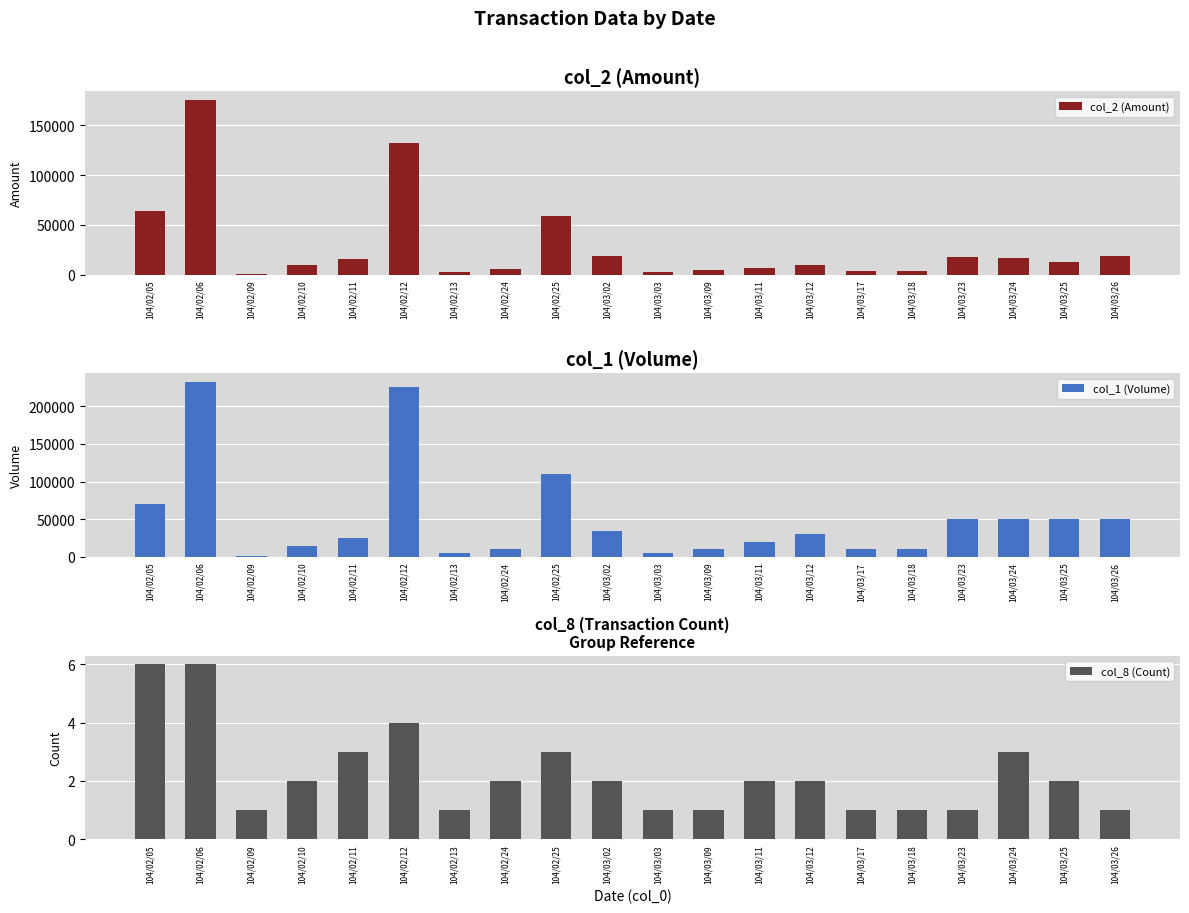

The value of col_2 (Amount) at 104/03/26 is 18500. True or false?

True